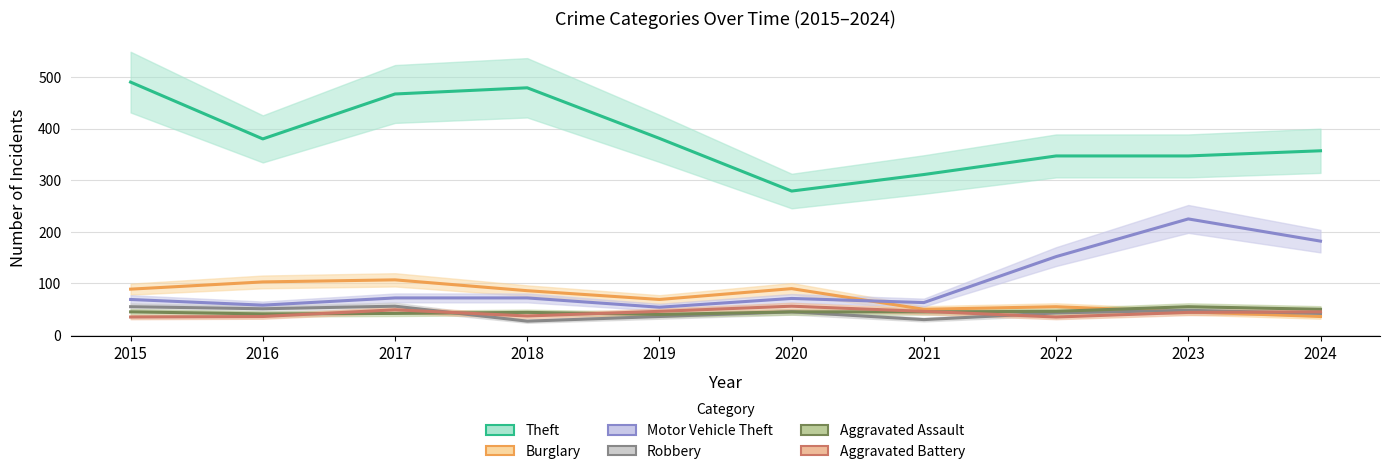

Reading left to right, what are all the values shown in this chart?

Theft: 2015=490	2016=380	2017=467	2018=479	2019=381	2020=279	2021=311	2022=347	2023=347	2024=357
Burglary: 2015=89	2016=103	2017=107	2018=86	2019=69	2020=90	2021=50	2022=55	2023=45	2024=36
Motor Vehicle Theft: 2015=69	2016=58	2017=72	2018=72	2019=54	2020=71	2021=63	2022=152	2023=225	2024=182
Robbery: 2015=55	2016=51	2017=56	2018=27	2019=36	2020=45	2021=30	2022=43	2023=48	2024=42
Aggravated Assault: 2015=45	2016=41	2017=42	2018=44	2019=40	2020=45	2021=45	2022=46	2023=55	2024=50
Aggravated Battery: 2015=35	2016=36	2017=49	2018=37	2019=46	2020=56	2021=46	2022=35	2023=44	2024=45